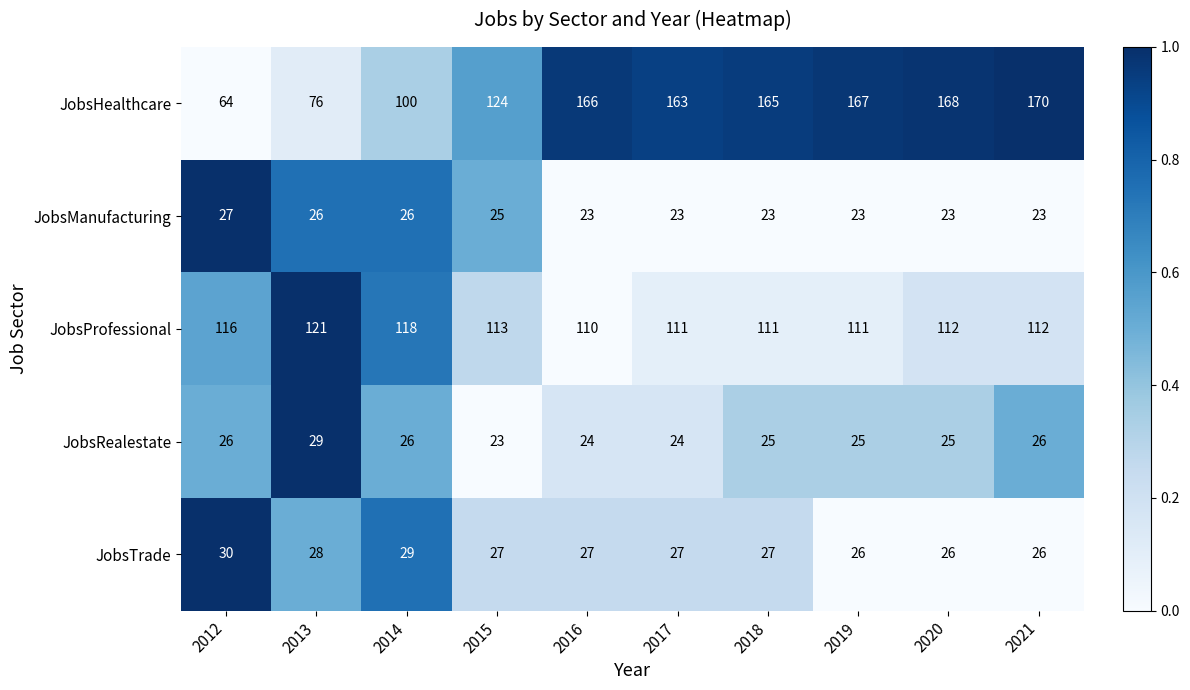

What is the greatest value displayed?

170